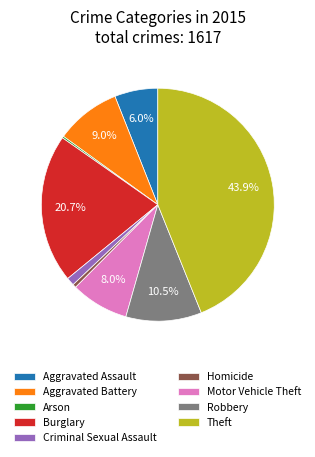

Is it true that Homicide is 0% of the pie?

True